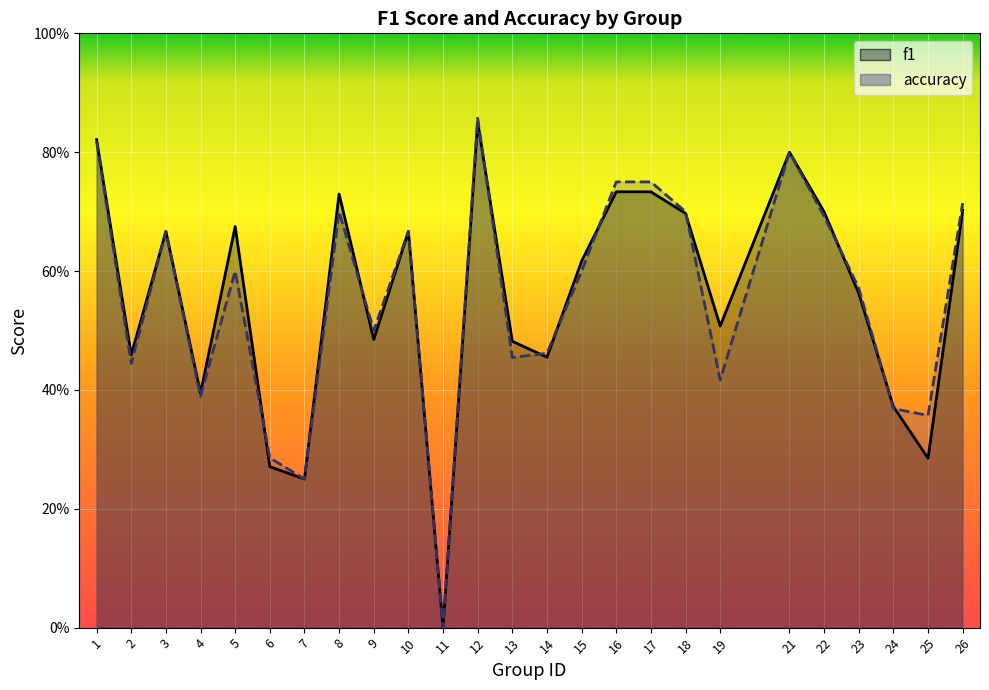

True or false: f1 has more than 2 interior local peaks.

True